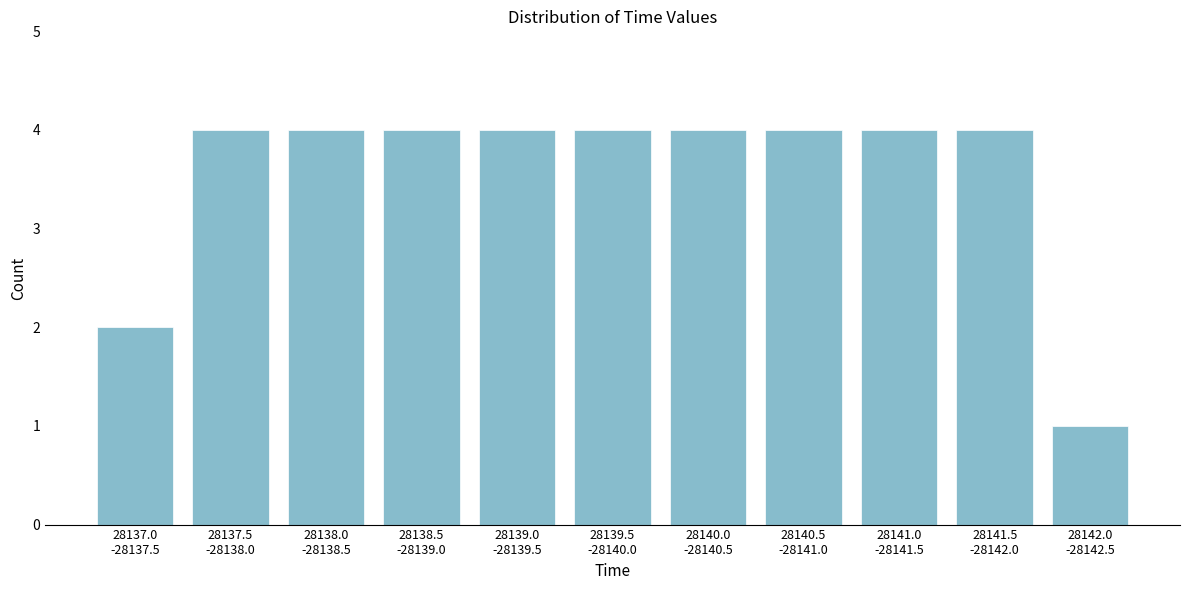

Reading left to right, extract all data points from this chart.

2	4	4	4	4	4	4	4	4	4	1